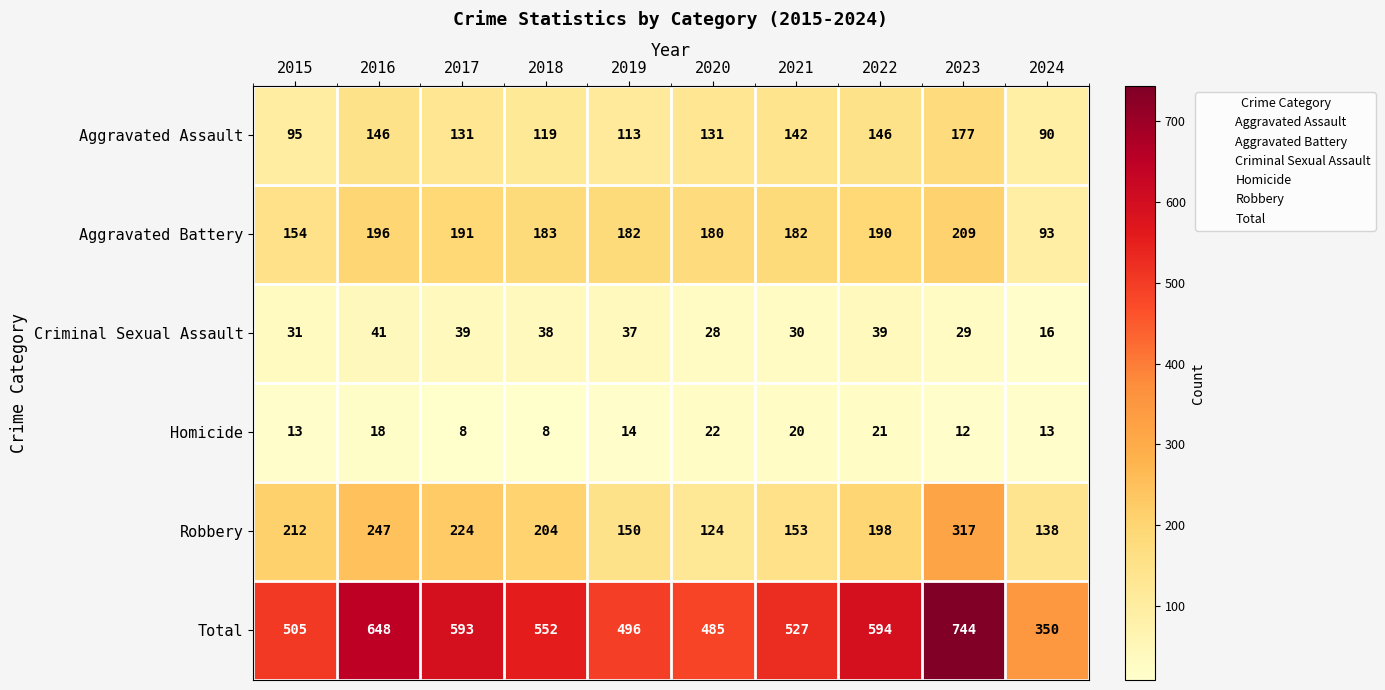

The Aggravated Assault series shows 65 at 2017. True or false?

False